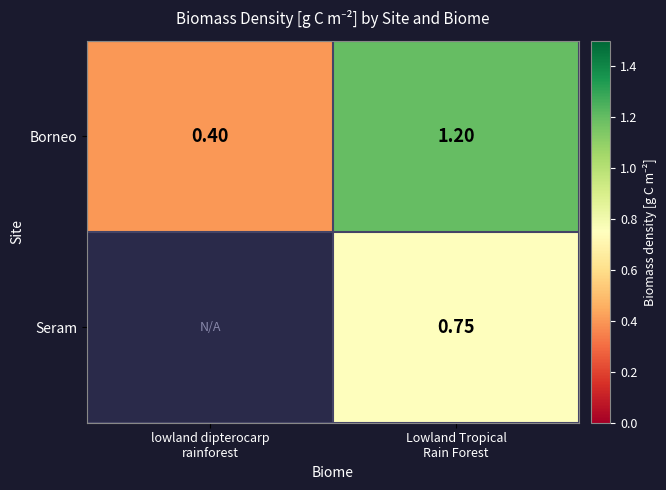

What is the average value of the Borneo series?

0.8